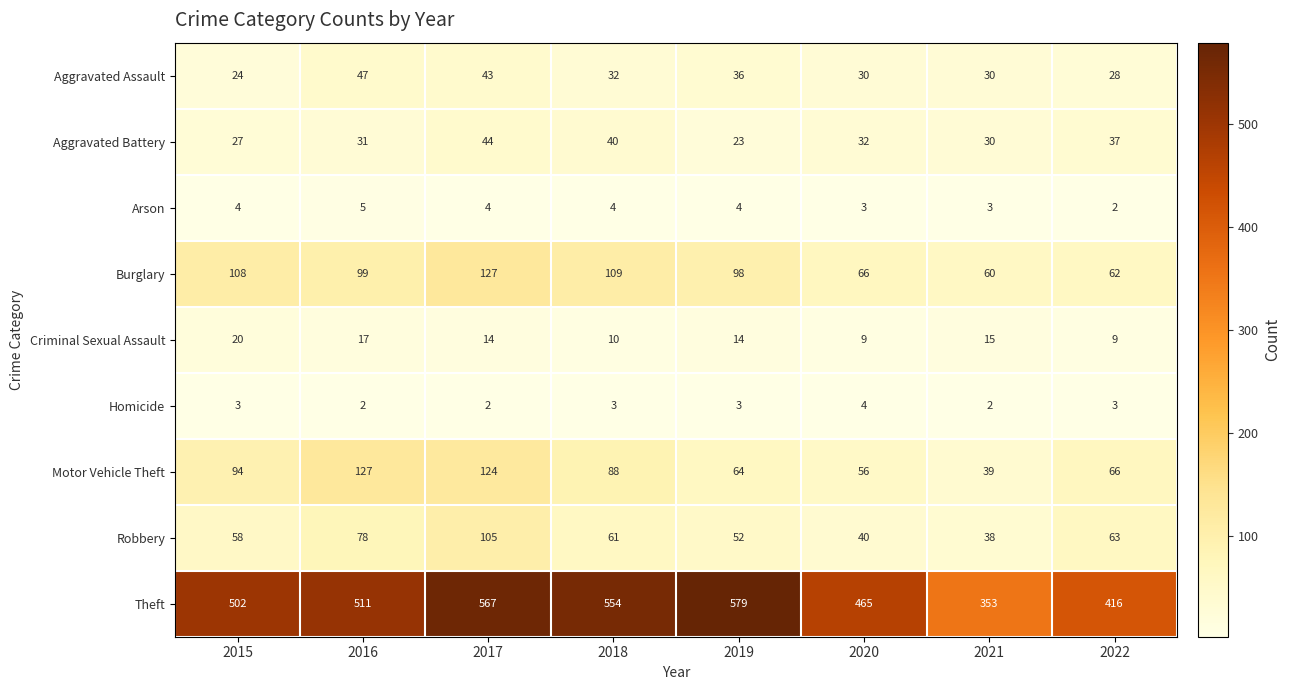

What is the maximum value for Aggravated Battery?

44